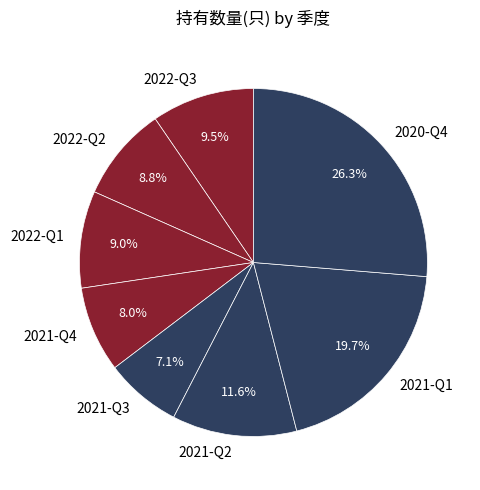

To the nearest percent, what portion does 2021-Q1 represent?

20%